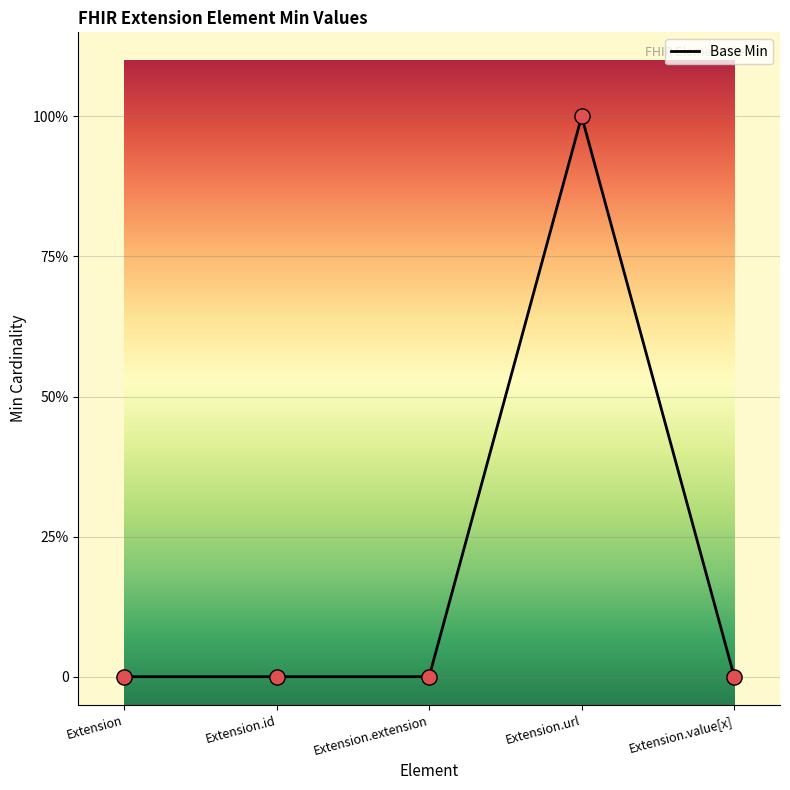

Between Extension.url and Extension.id, which is larger?

Extension.url